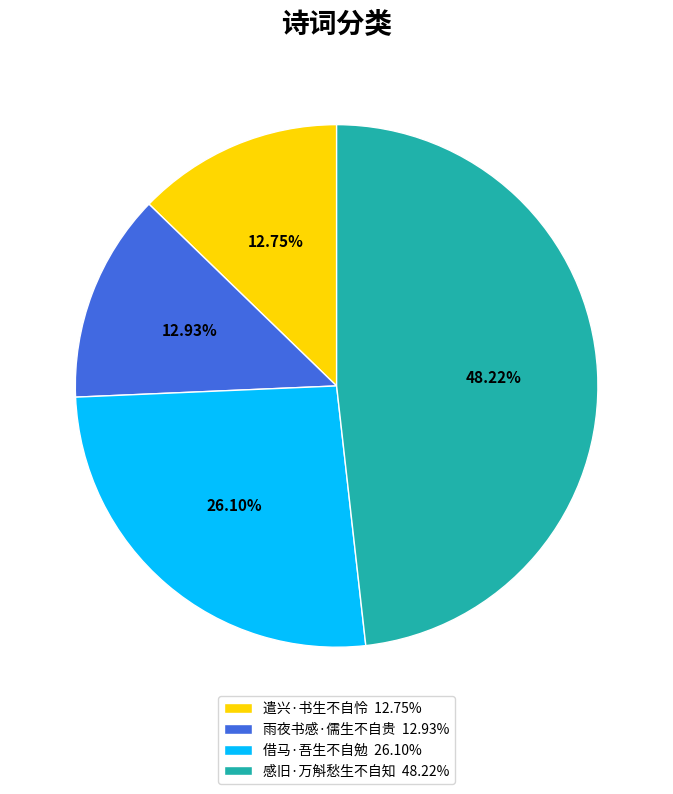

To the nearest percent, what is the difference between the largest and smallest slice percentages?

35%